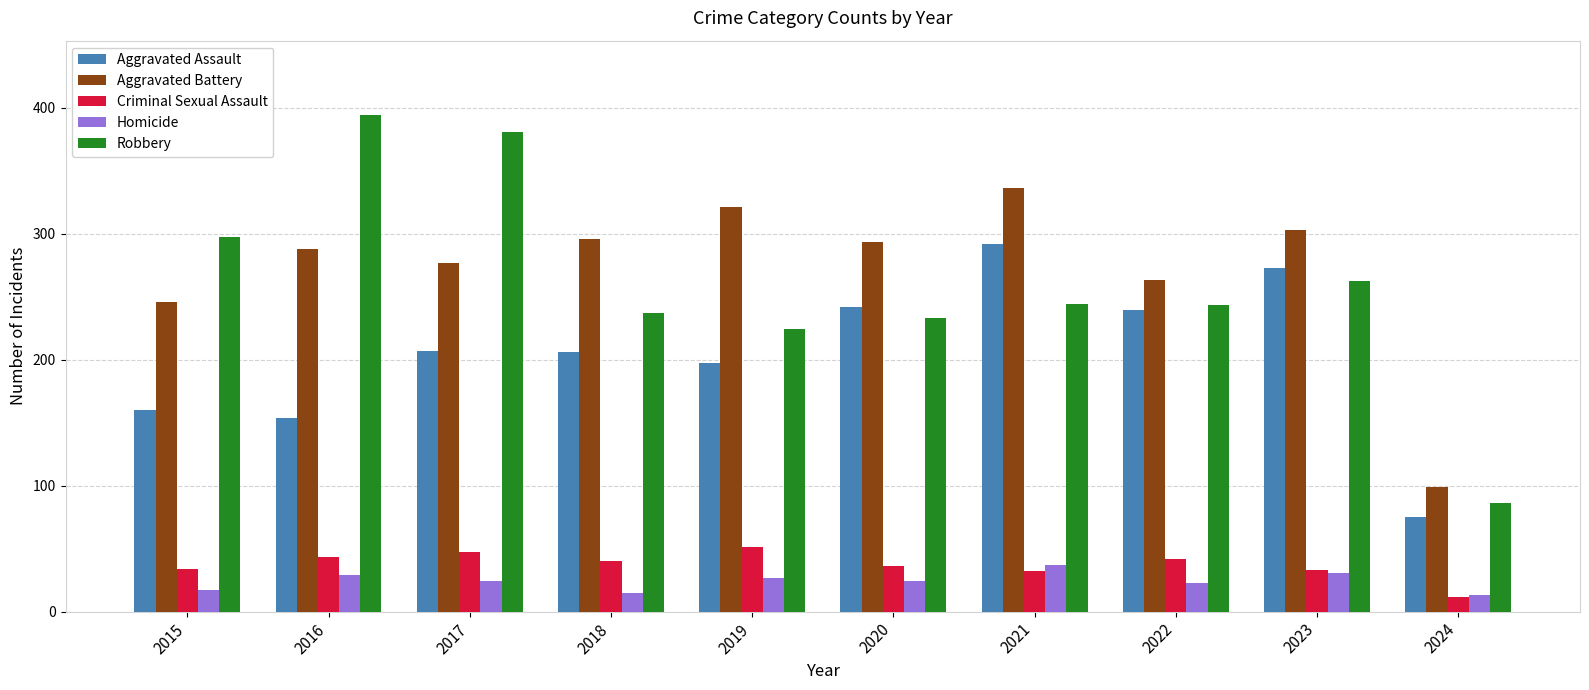

At which label does Robbery first exceed 244?

2015